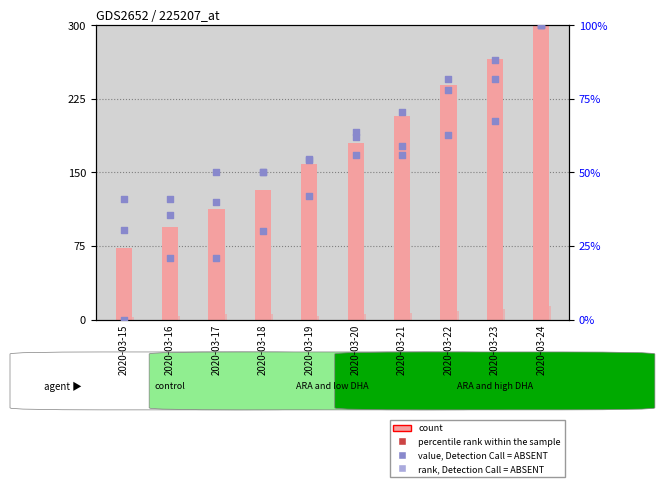

Which series contains the lowest Y value?

percentile rank within the sample